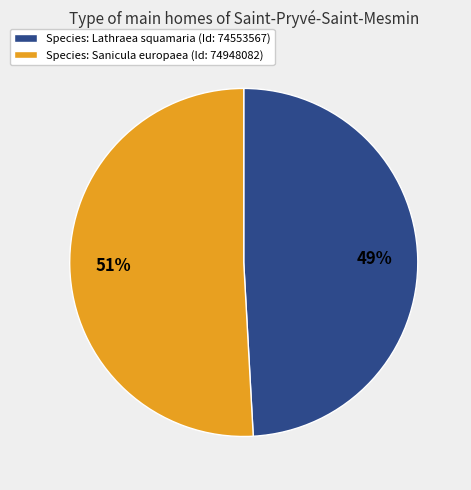

To the nearest percent, what is the difference between the largest and smallest slice percentages?

2%